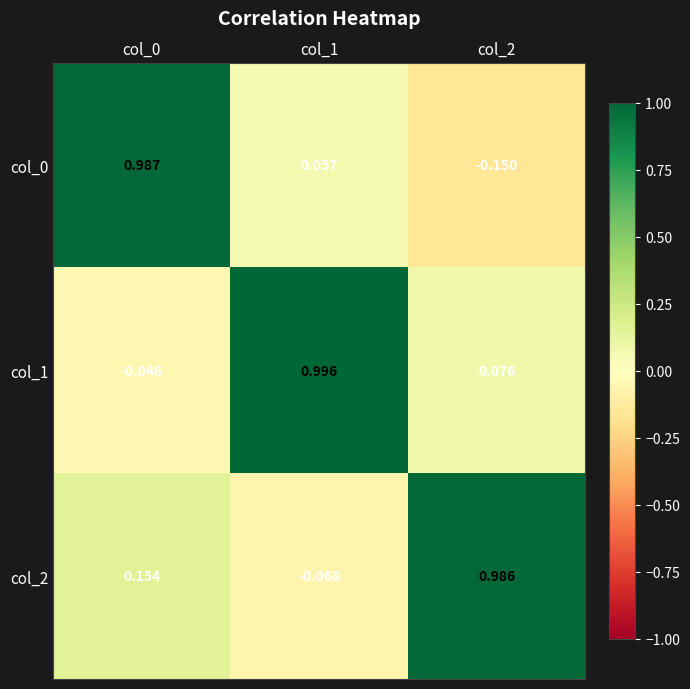

Is the value of col_0 at col_1 greater than the value of col_1 at col_2?

No